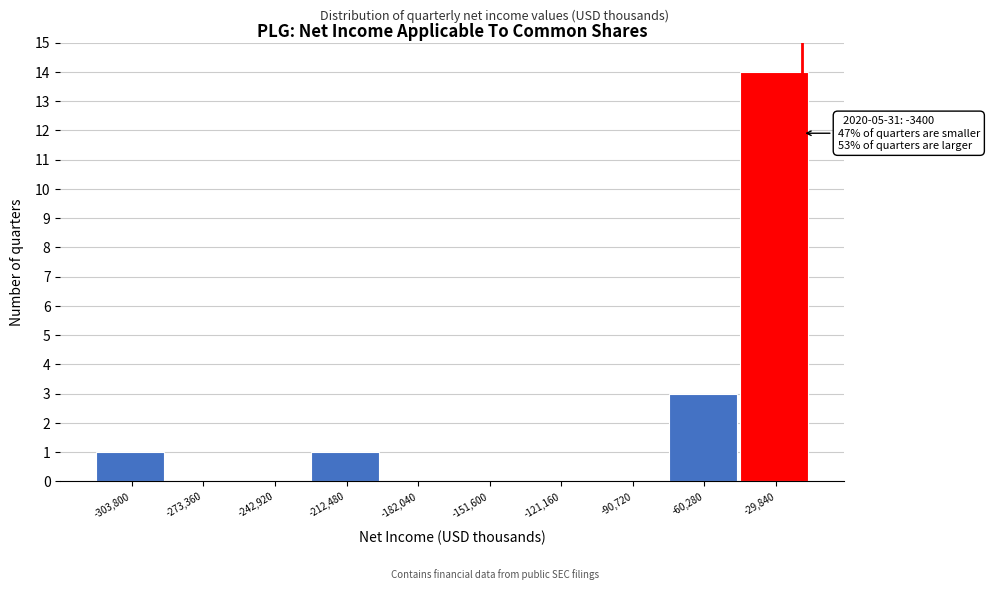

Reading left to right, list all the values displayed in this chart.

-303,800=1	-273,360=0	-242,920=0	-212,480=1	-182,040=0	-151,600=0	-121,160=0	-90,720=0	-60,280=3	-29,840=14